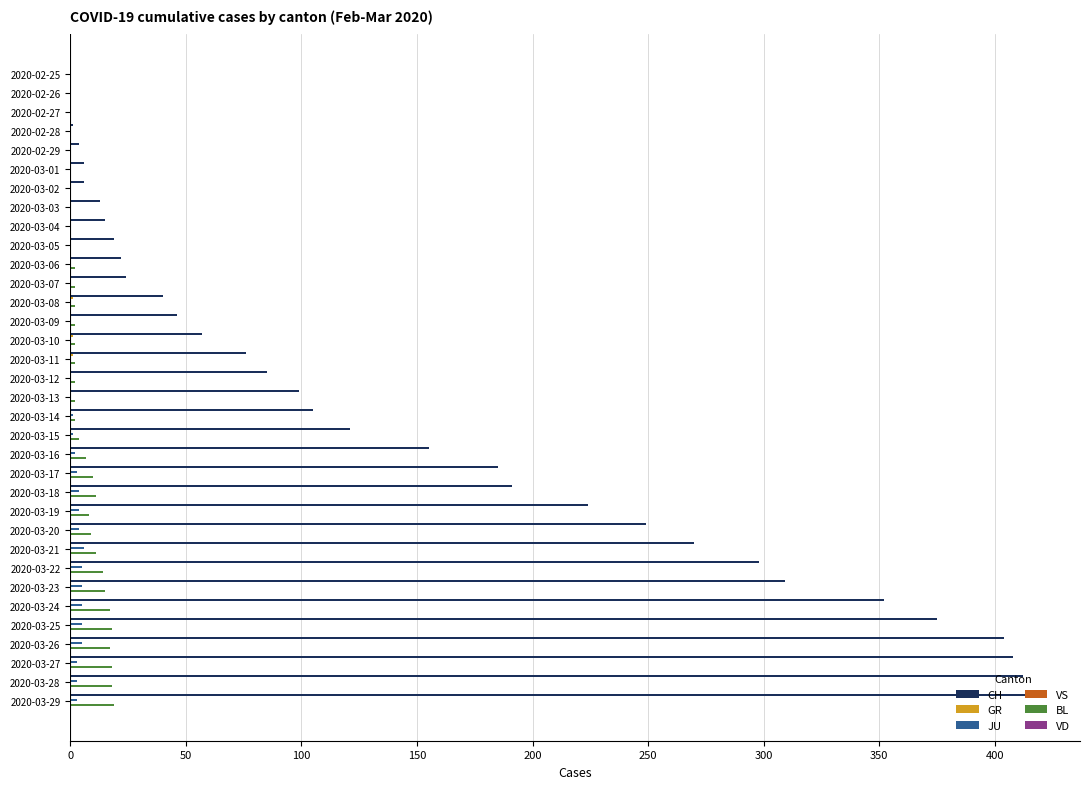

Is the value of CH at 2020-03-26 greater than the value of BL at 2020-03-22?

Yes